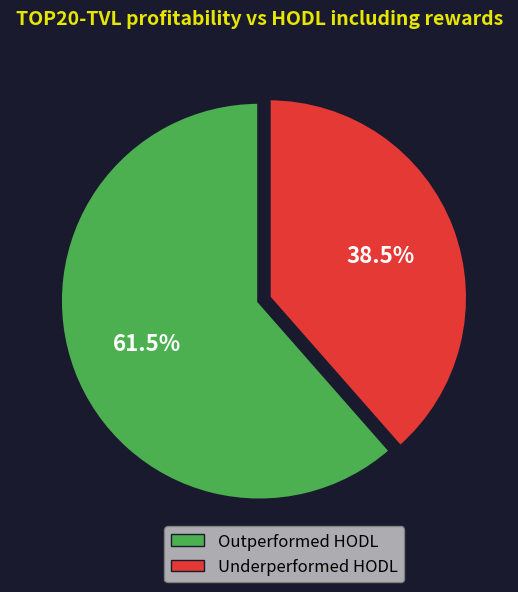

Is there any slice that represents more than half of the pie?

Yes